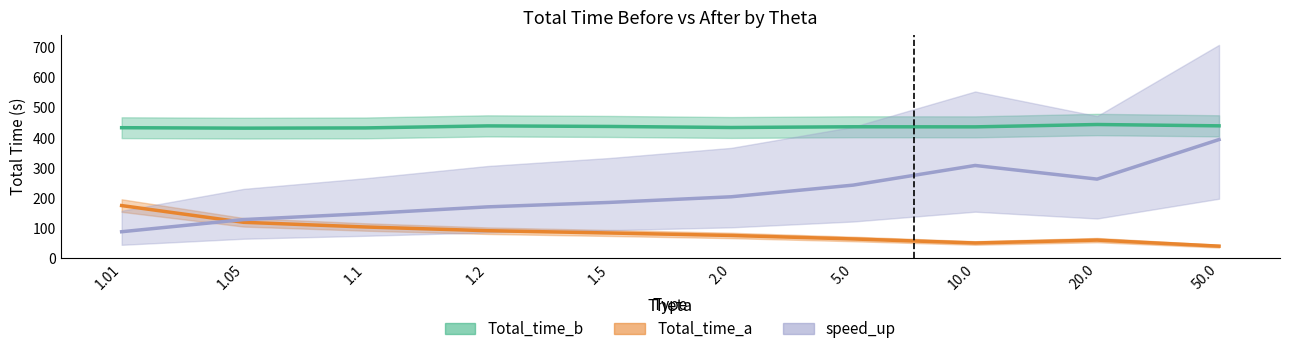

At how many categories does at least one series exceed 391?

10